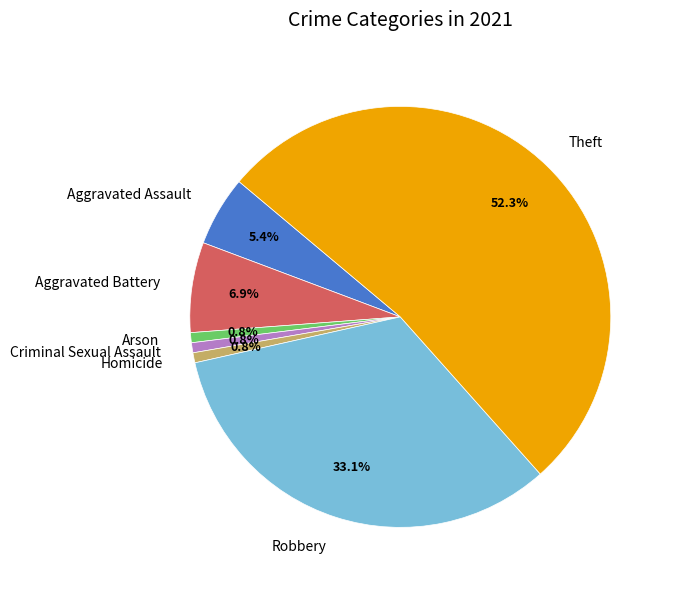

How many slices are in this pie chart?

7